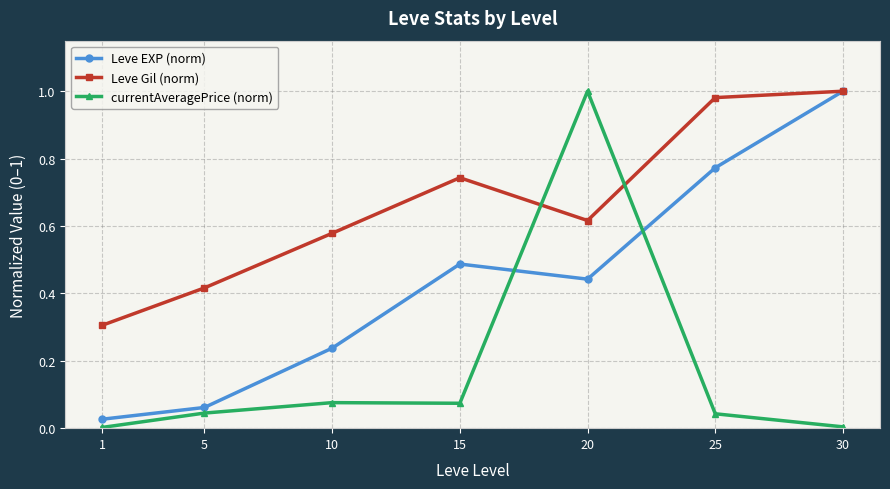

Does the chart display data point markers on the line(s)?

Yes